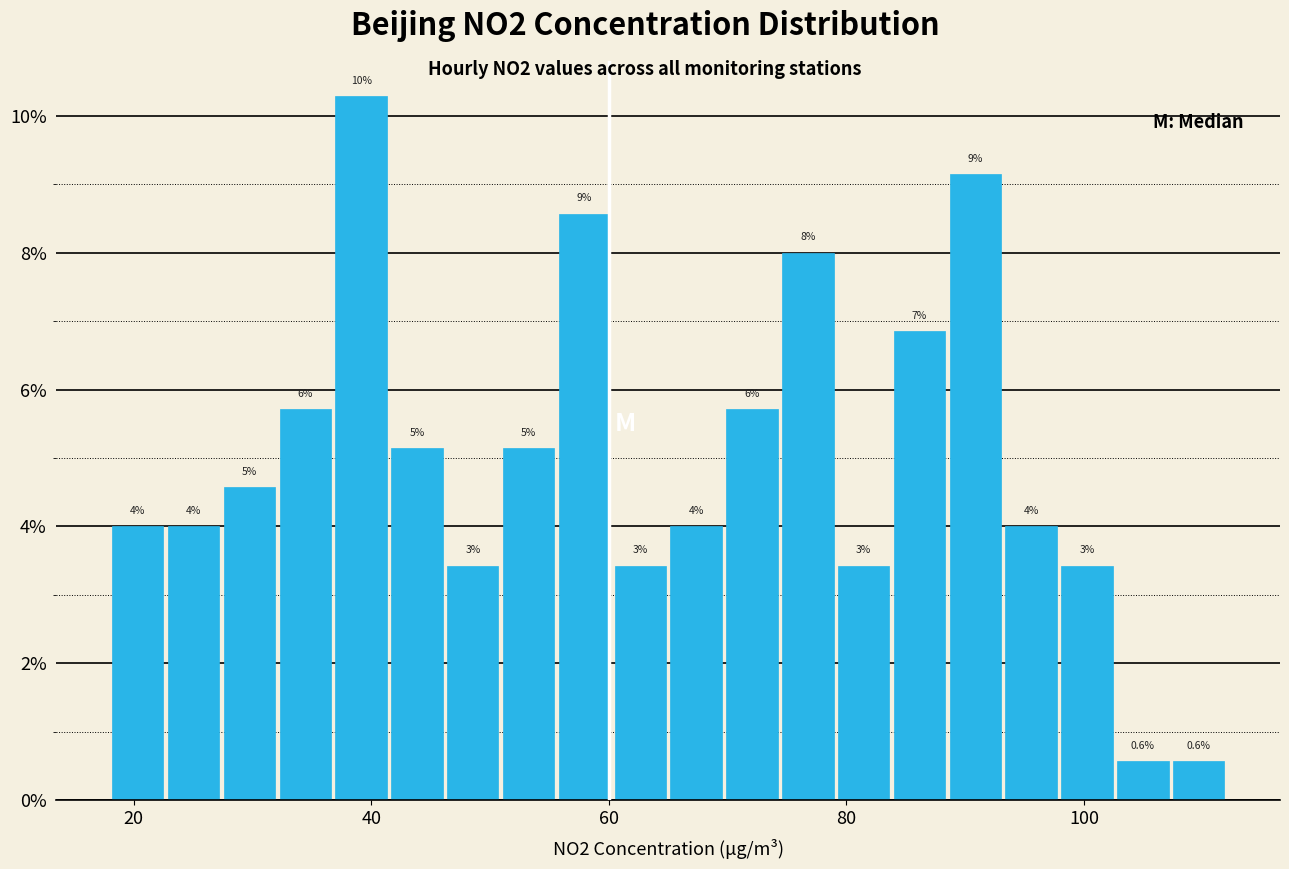

Around what value on the x-axis is the tallest bar? Give the approximate position of its centre, as read against the axis.

40